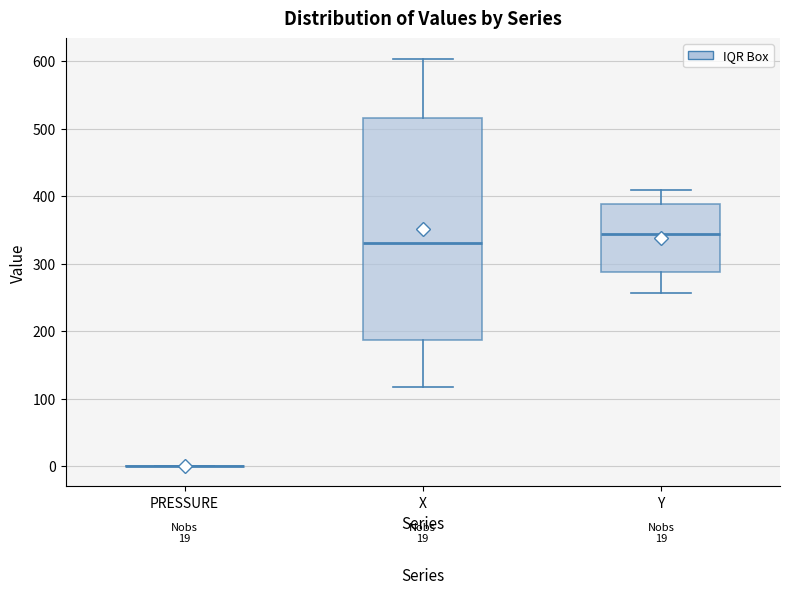

Which box is the tallest, from its lower edge to its upper edge?

X